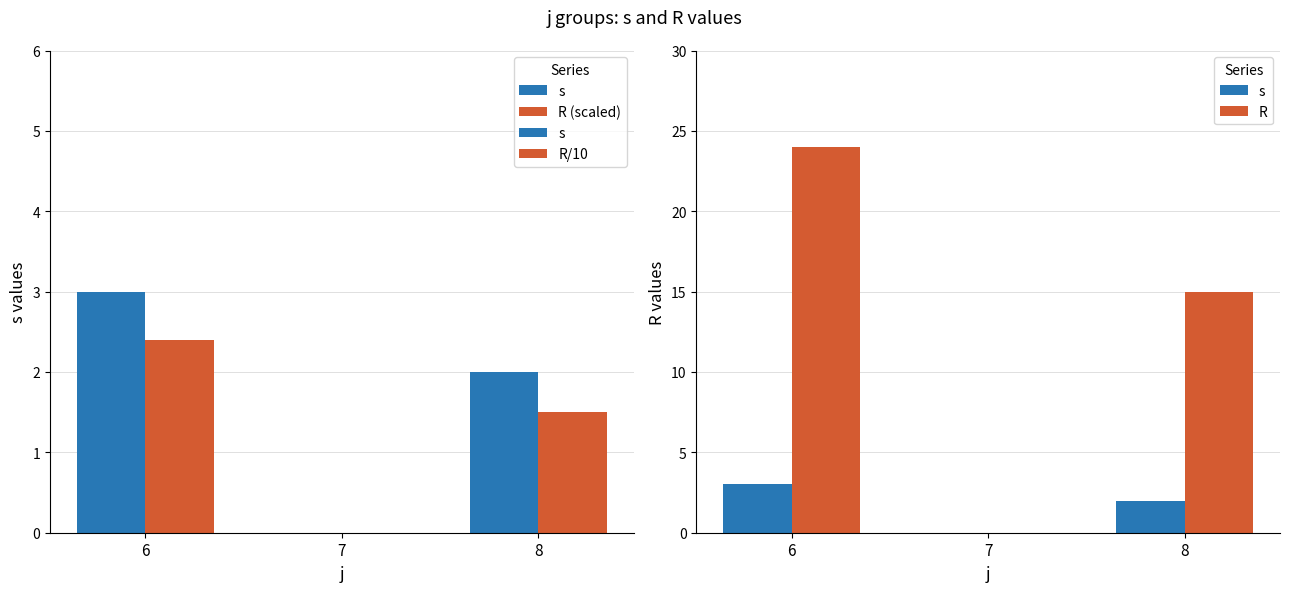

Reading left to right, extract all data points from this chart.

s: 3.0	0.0	2.0
R (scaled): 0.0	0.0	0.0
R/10: 2.4	0.0	1.5
R: 24.0	0.0	15.0